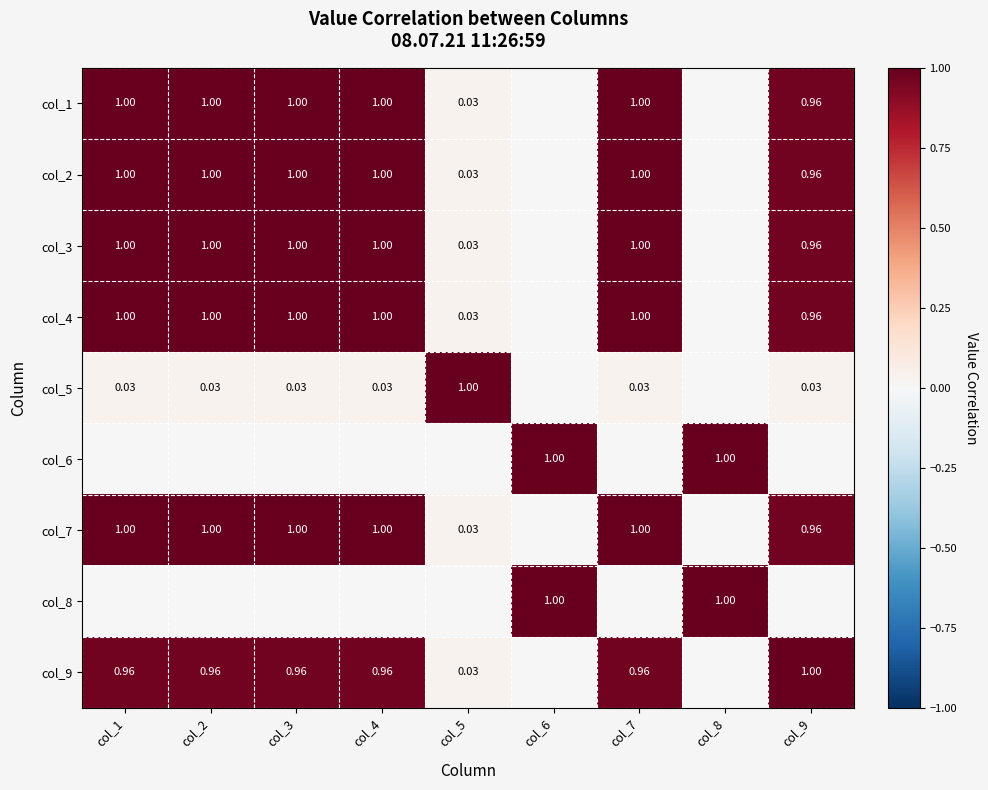

How many series are shown in this chart?

9